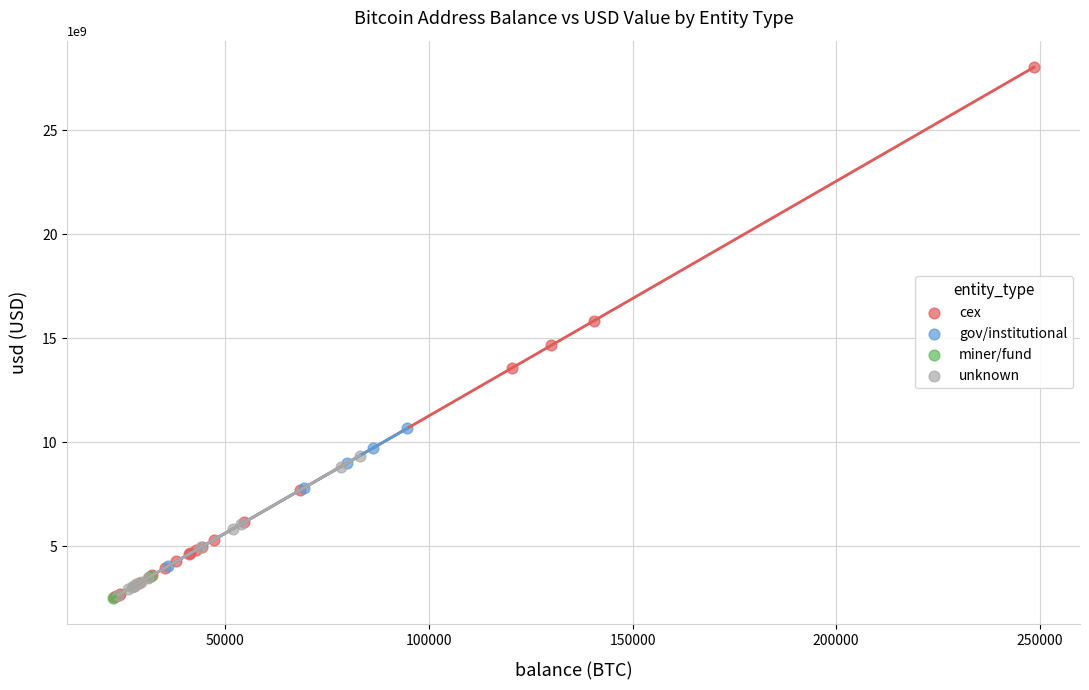

Which series contains the highest Y value?

cex